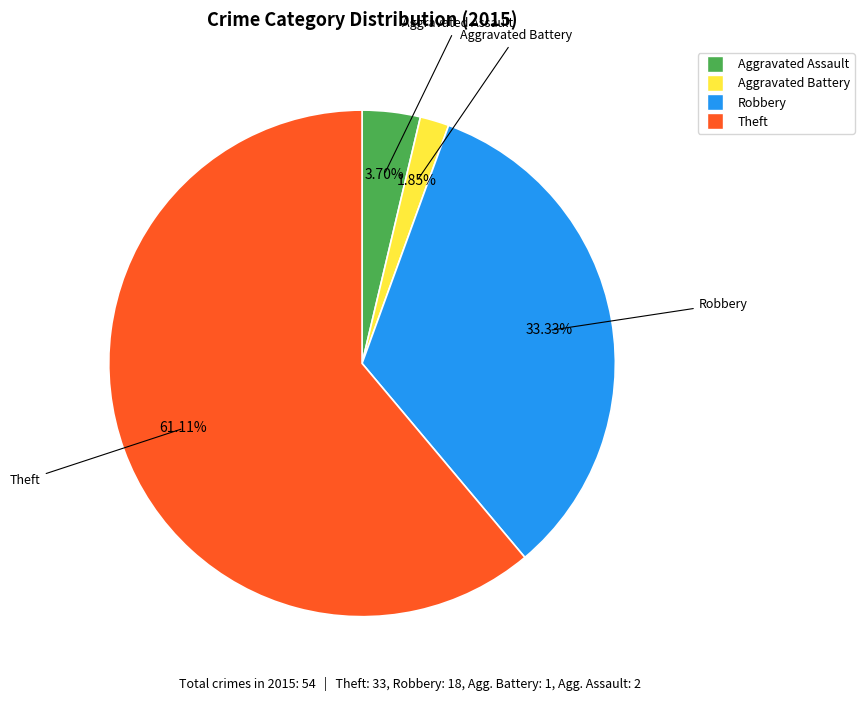

Is there a majority slice in this chart?

Yes